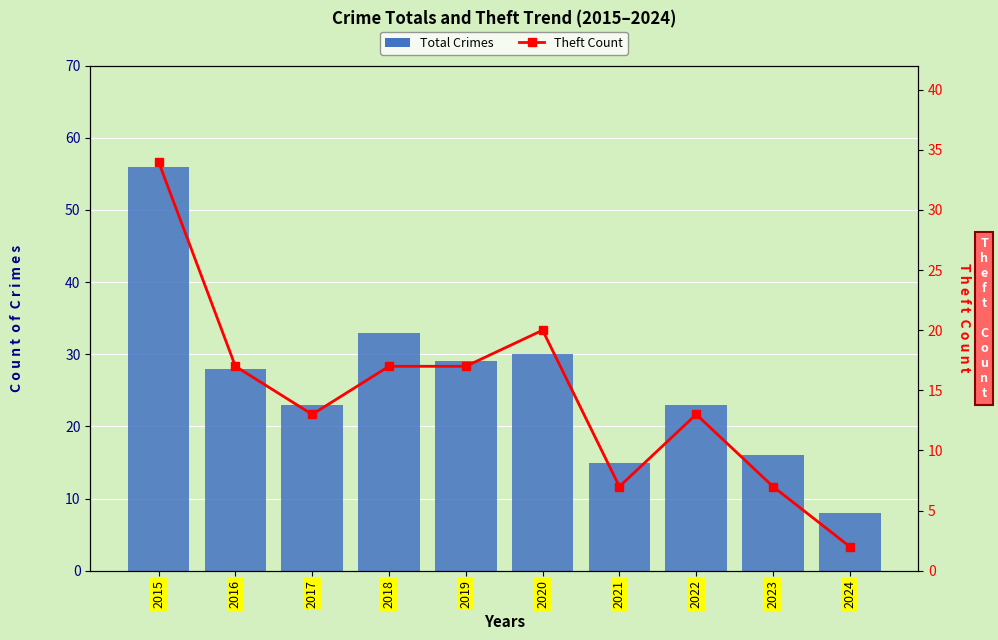

How many data points in Theft Count are less than 17?

5